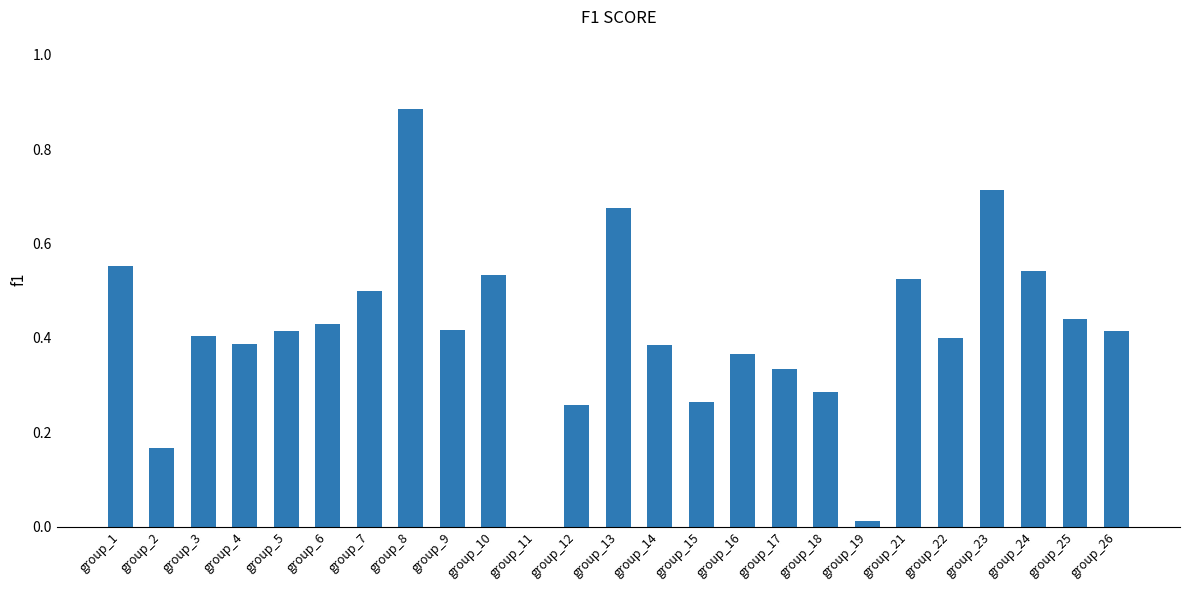

Count the number of categories in the chart.

25